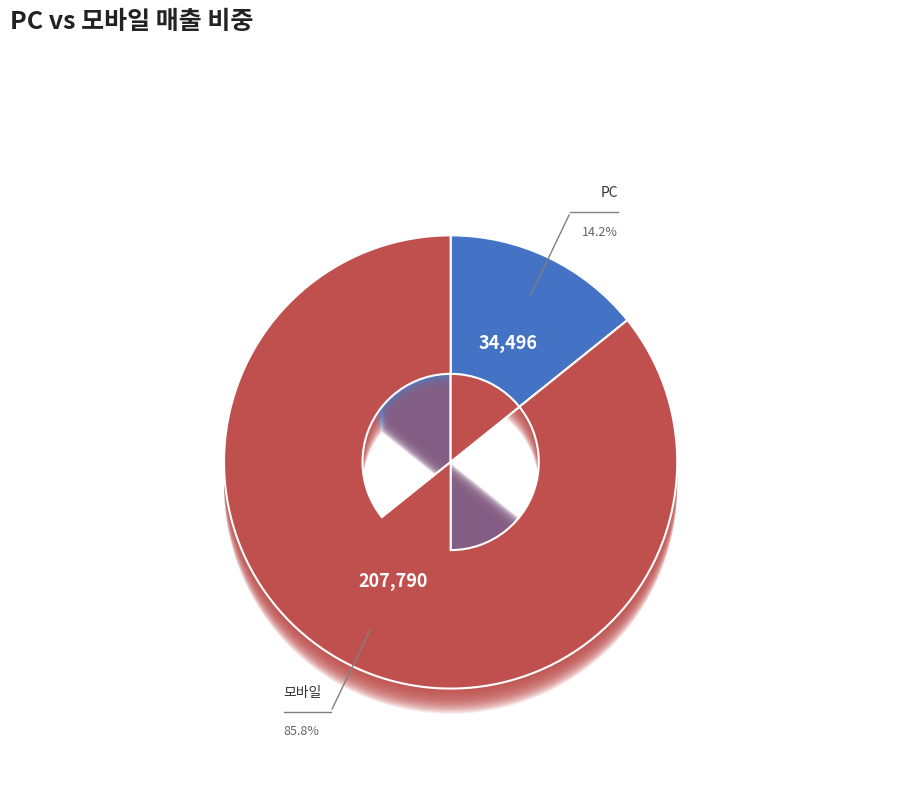

How many slices are in this pie chart?

7